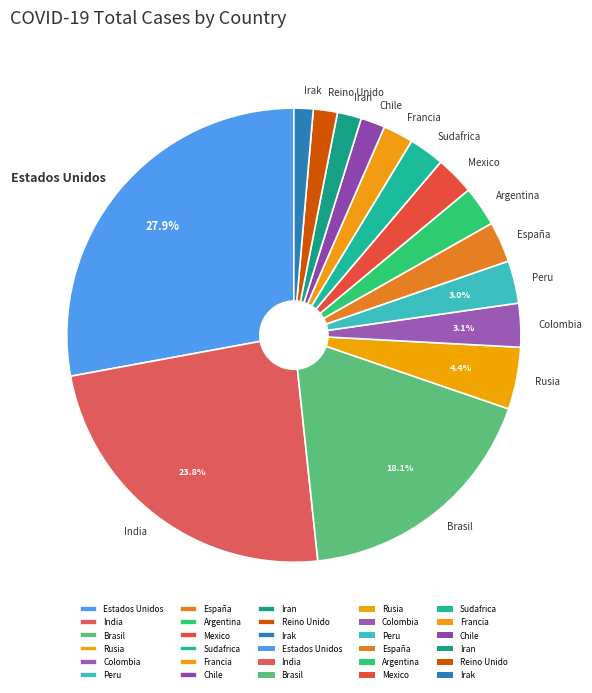

How many slices are in this pie chart?

15